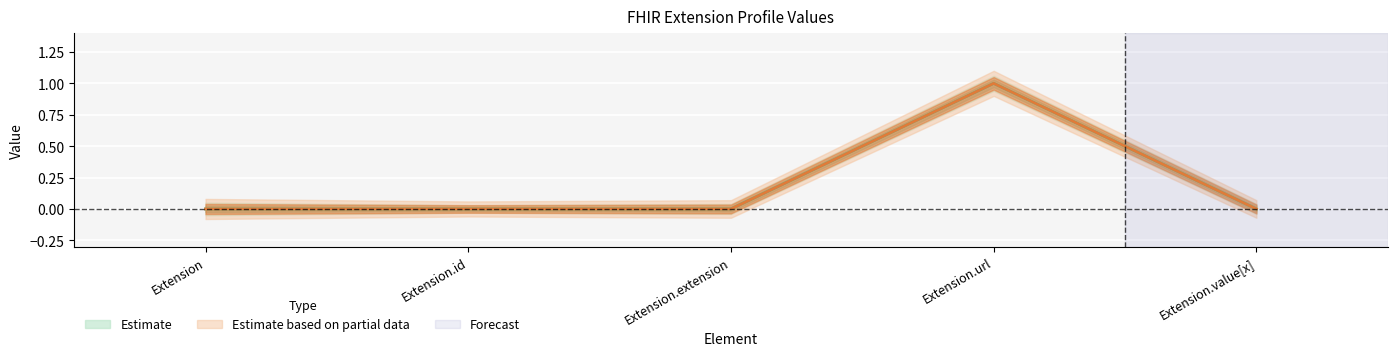

What is the label of the 5th point from the right?

Extension